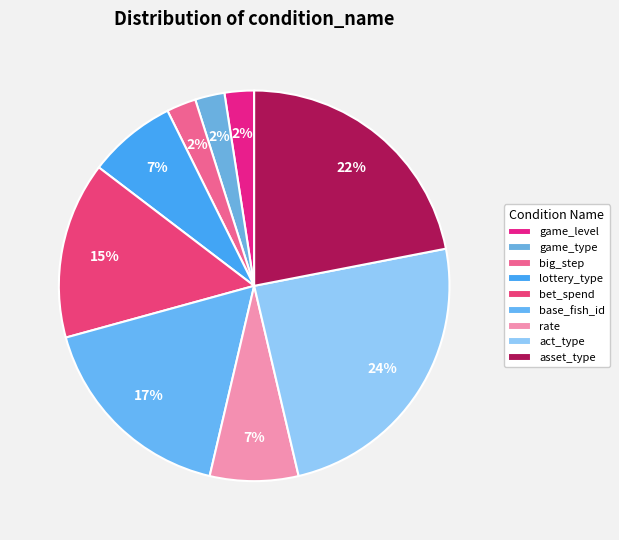

How many slices are in this pie chart?

9